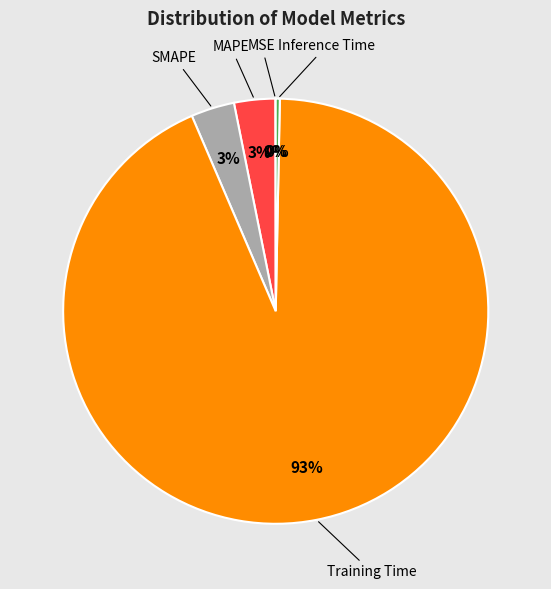

Is there a majority slice in this chart?

Yes